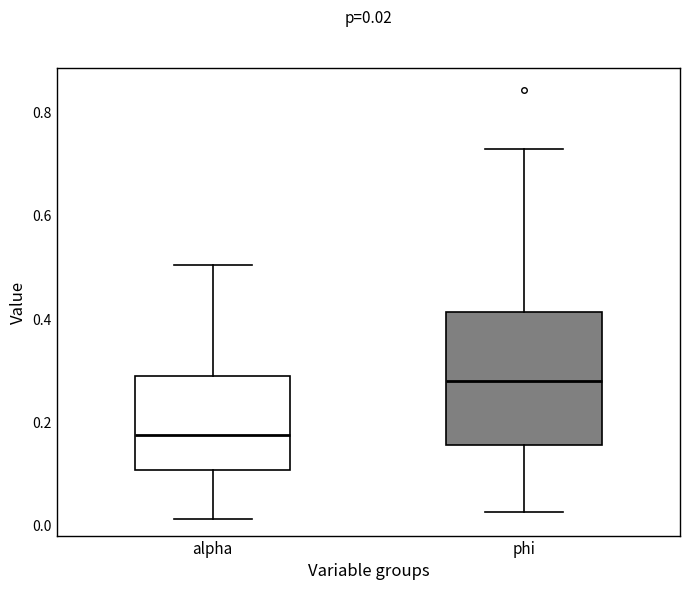

Which box is the tallest, from its lower edge to its upper edge?

phi